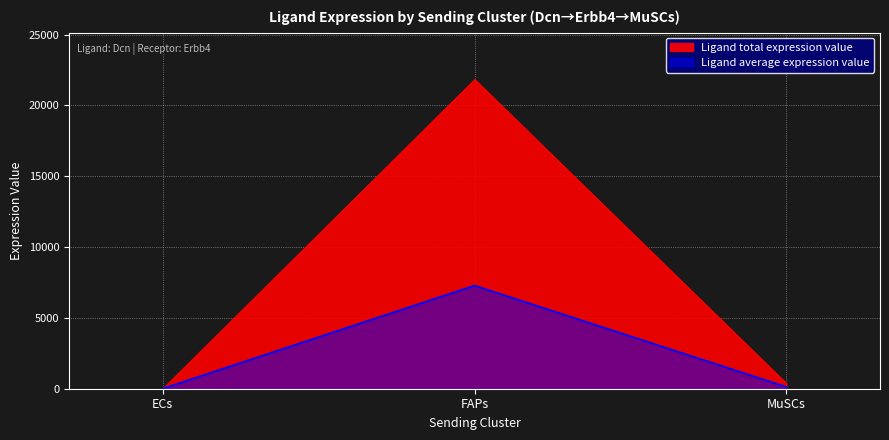

How many data points are above 126?

2